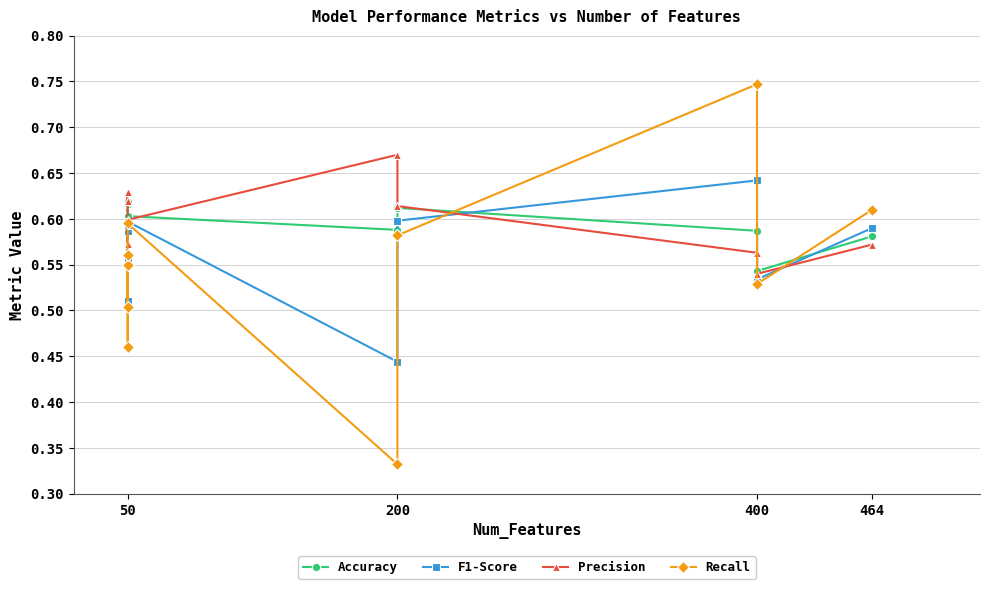

True or false: Precision has a value of 0.8 at 50.

False